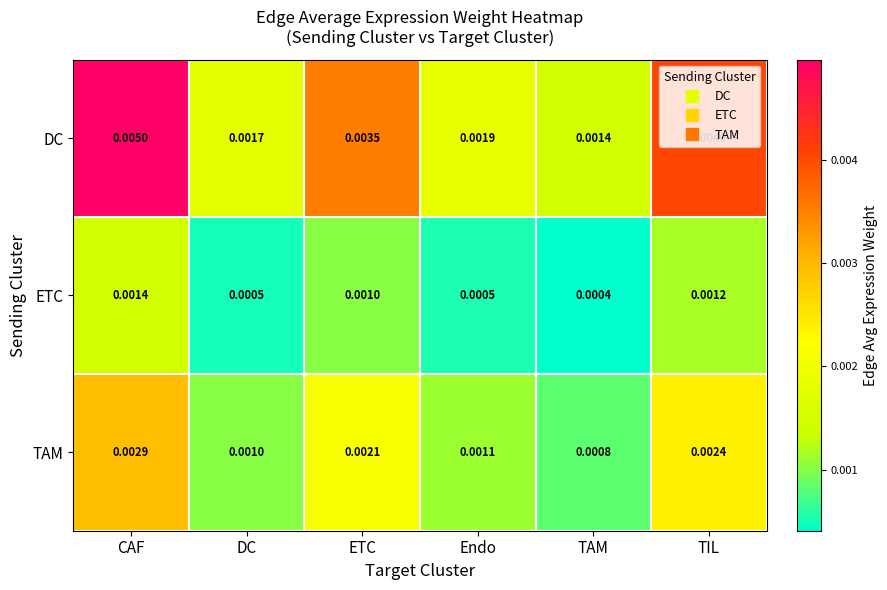

Which series has the largest range (max minus min)?

DC